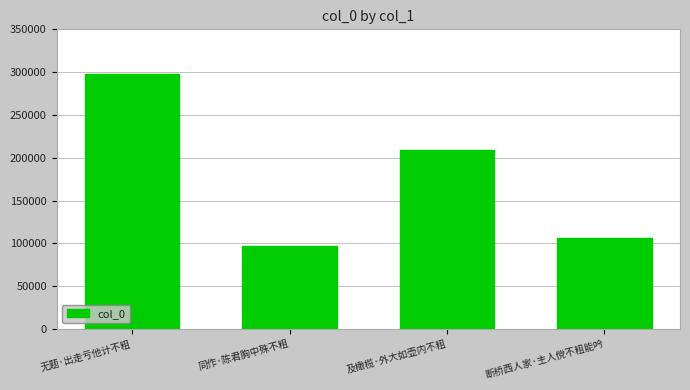

List the labels in order of value, largest first.

无题·出走亏他计不粗, 及橄榄·外大如壶内不粗, 断桥西人家·主人傥不粗能吟, 同作·陈君胸中殊不粗